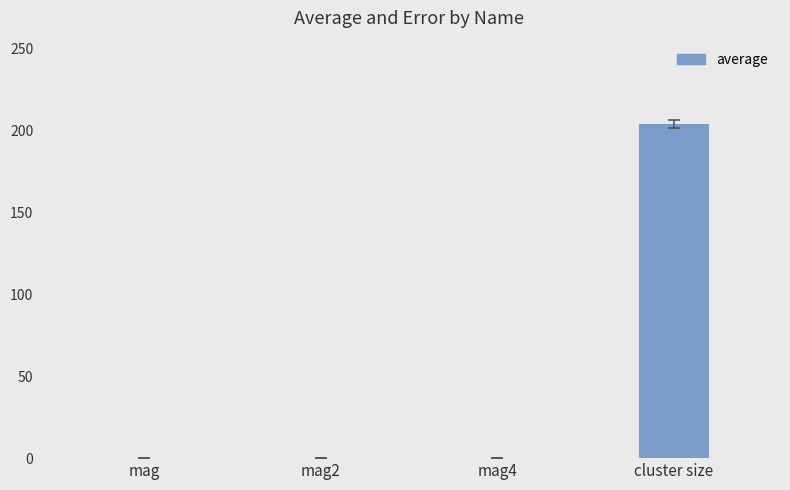

What is the average value?

51.0